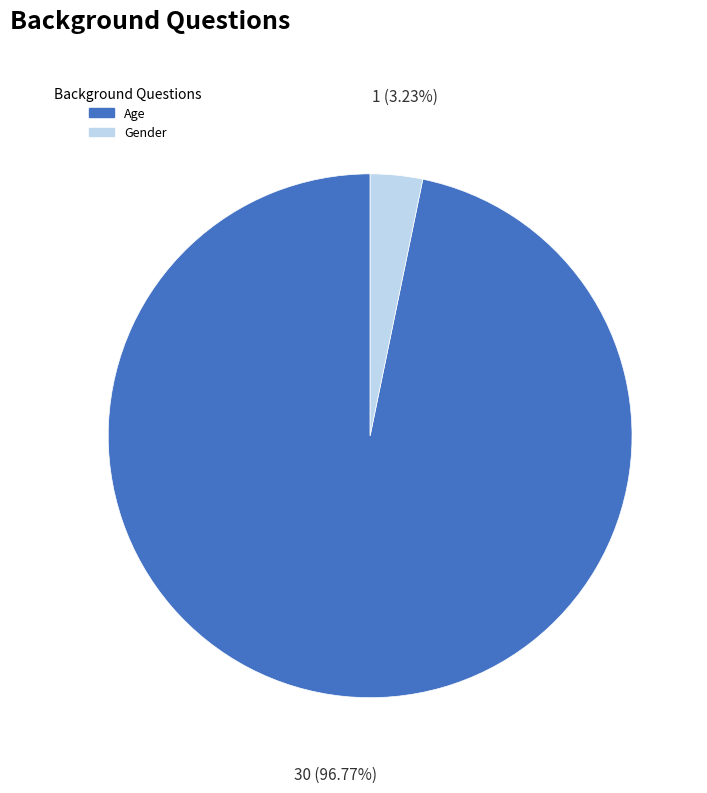

Which slice is the largest?

Age